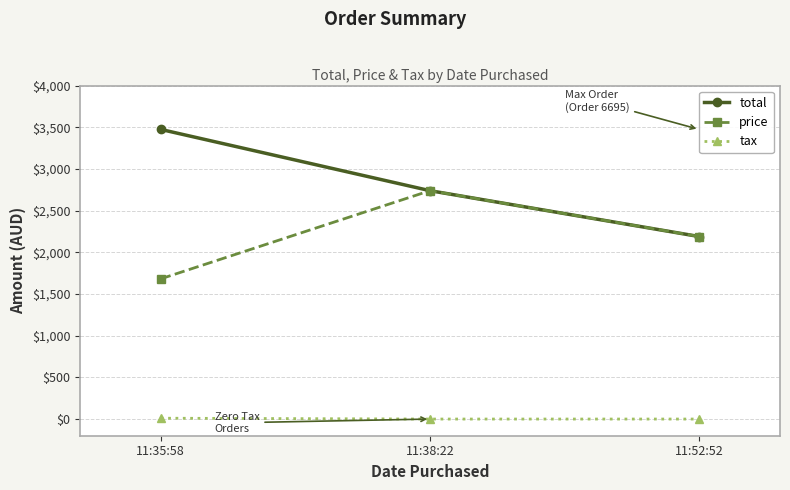

At which category is the sum across all series the highest?

11:38:22